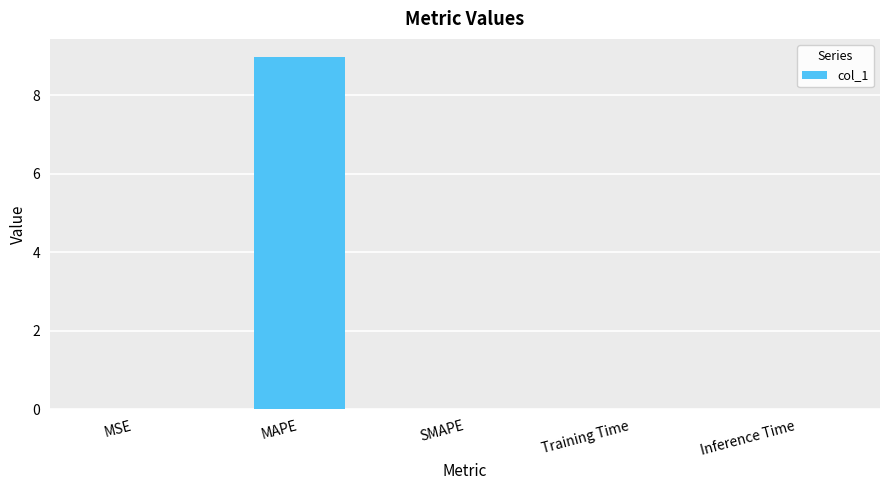

Which has a higher value, MAPE or Training Time?

MAPE